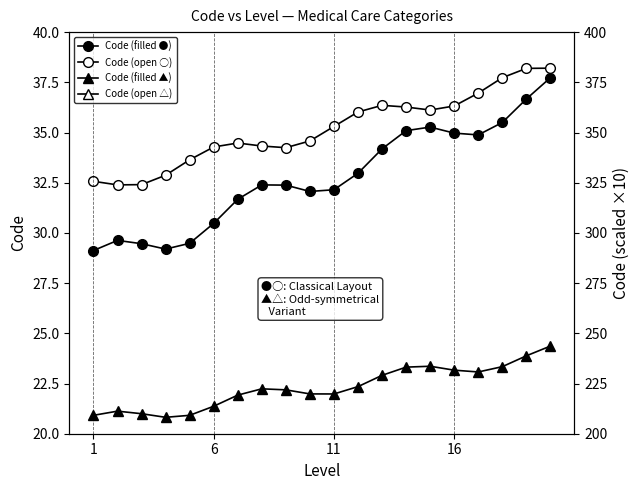

What is the total value across all series at 17?

130.5